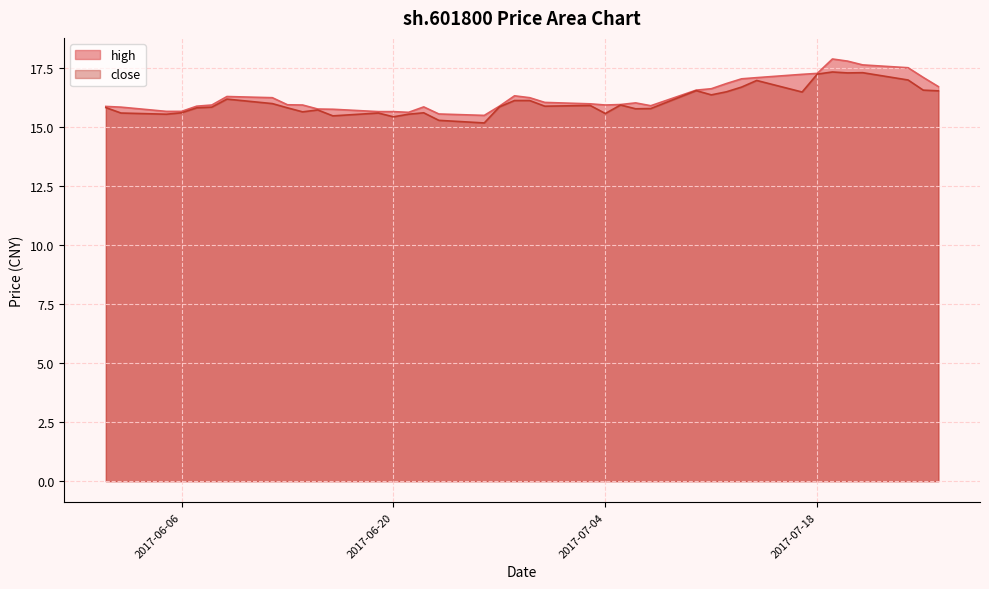

Rank the categories by high value from highest to lowest.

2017-07-19, 2017-07-20, 2017-07-21, 2017-07-24, 2017-07-18, 2017-07-17, 2017-07-25, 2017-07-14, 2017-07-13, 2017-07-12, 2017-07-26, 2017-07-11, 2017-07-10, 2017-06-28, 2017-06-09, 2017-06-12, 2017-06-29, 2017-06-30, 2017-07-06, 2017-07-03, 2017-07-05, 2017-06-13, 2017-06-08, 2017-06-14, 2017-07-04, 2017-07-07, 2017-06-07, 2017-06-27, 2017-06-01, 2017-06-22, 2017-06-02, 2017-06-15, 2017-06-16, 2017-06-05, 2017-06-06, 2017-06-19, 2017-06-20, 2017-06-21, 2017-06-23, 2017-06-26